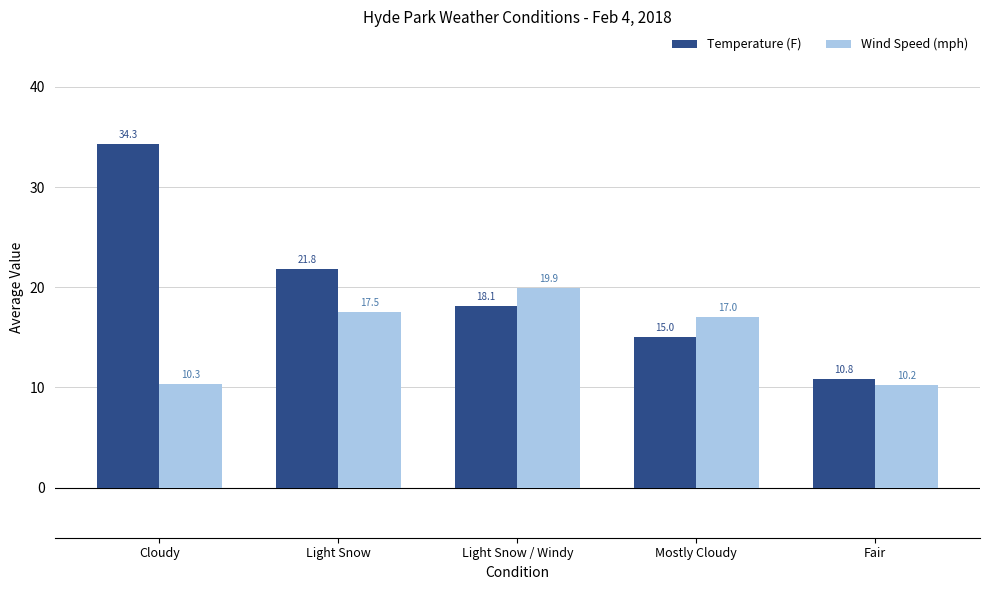

Is it true that Temperature (F) equals 19.3 at Cloudy?

False